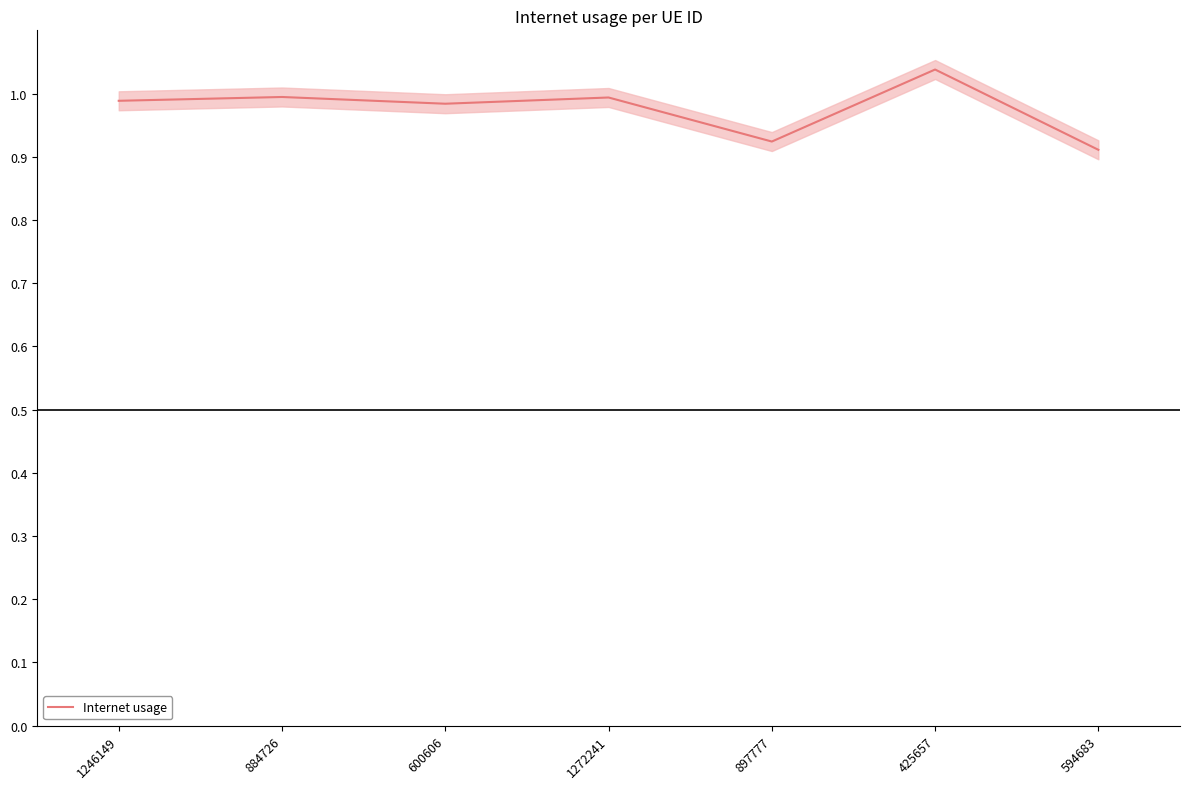

Reading left to right, extract all data points from this chart.

1.0	1.0	1.0	1.0	0.9	1.0	0.9